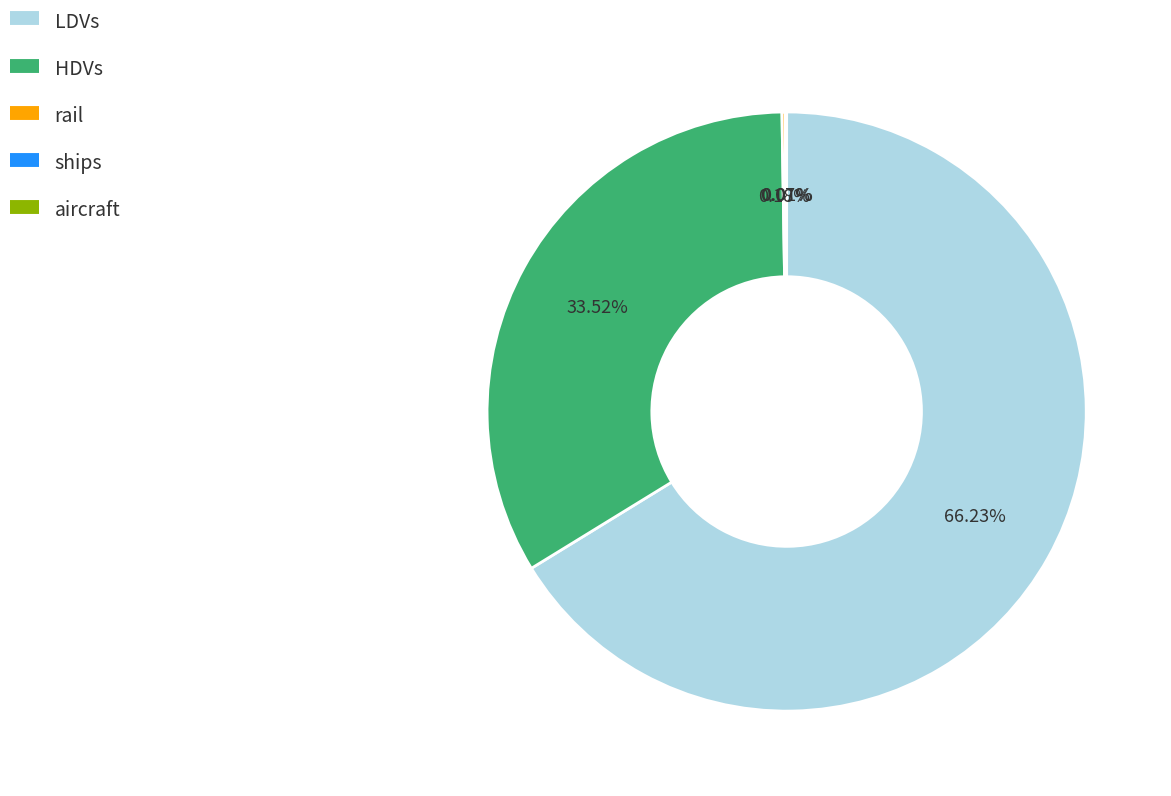

Does any single category account for the majority?

Yes